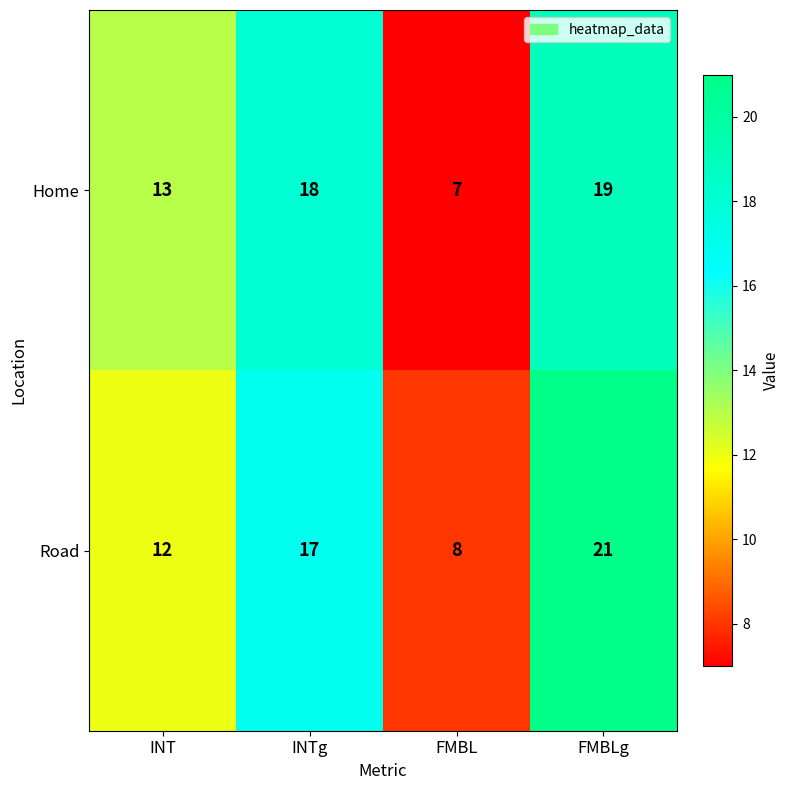

What is the difference between the Home values at INT and FMBL?

6